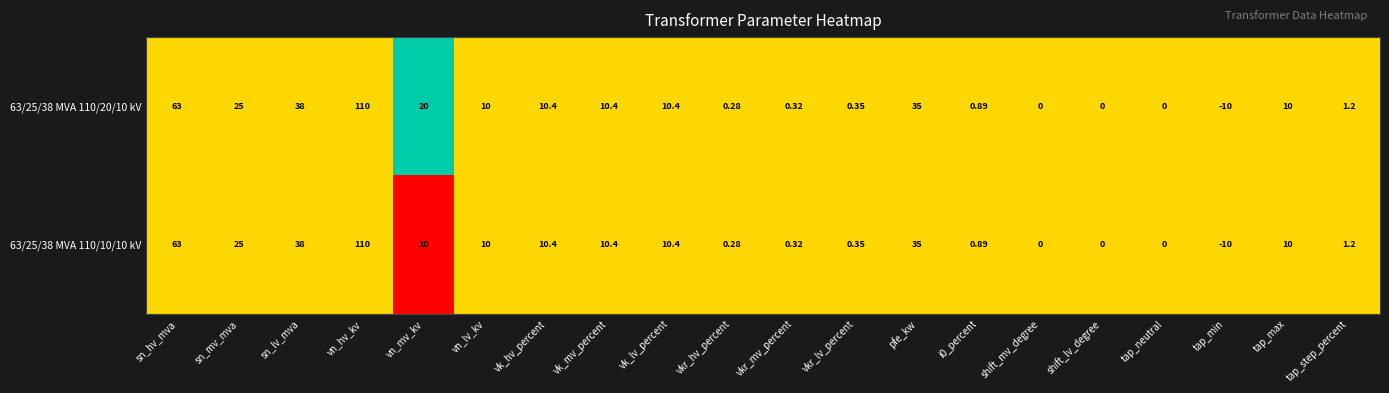

At which category is the sum across all series the highest?

vn_hv_kv